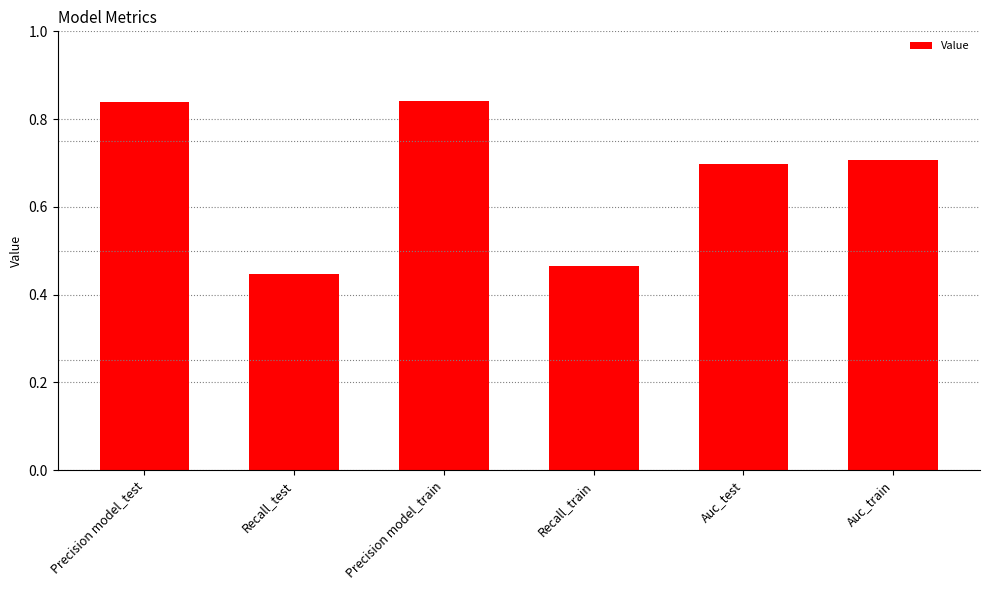

What is the value of the 6th bar from the left?

0.7